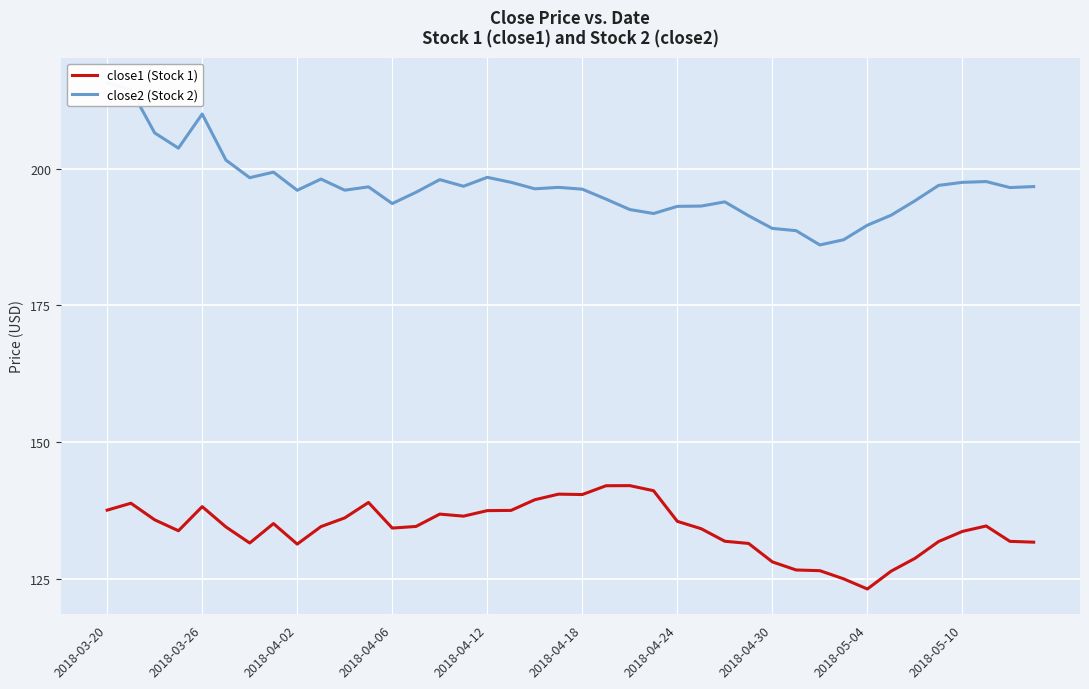

In close2 (Stock 2), how many points are higher than both neighbors (excluding endpoints)?

9